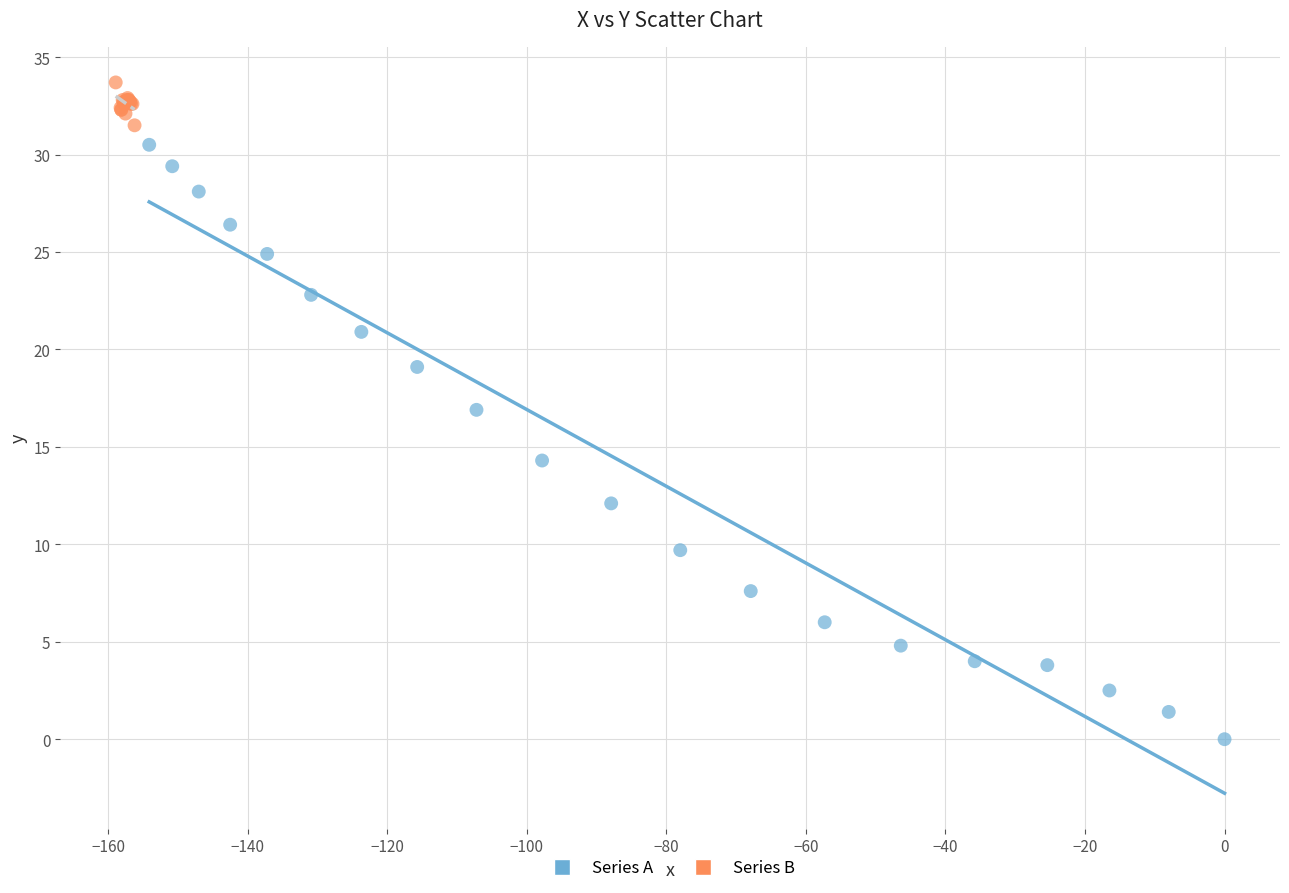

Which series reaches the maximum Y coordinate?

Series B